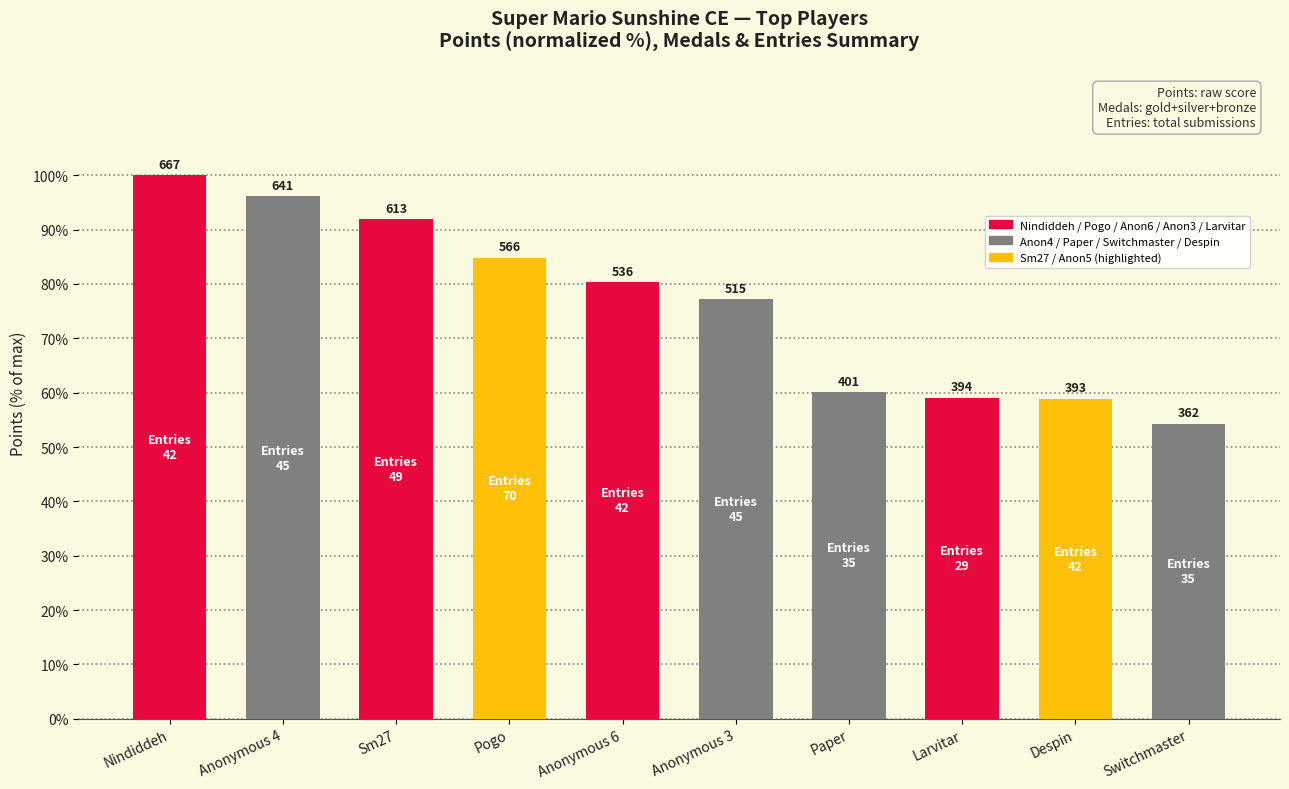

Is it true that the value at Anonymous 3 is 77.2?

True